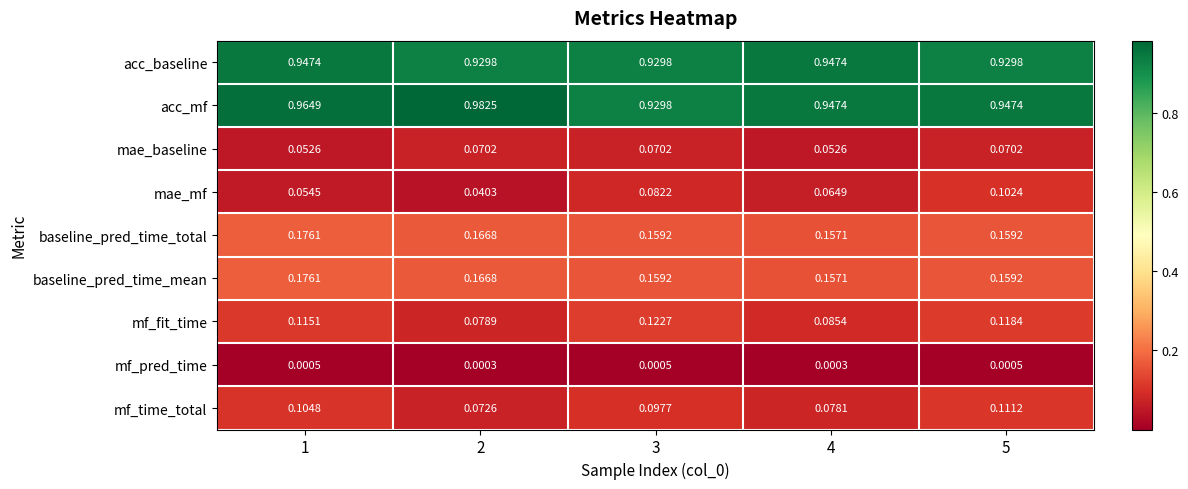

Is the value of mae_mf at 1 greater than the value of baseline_pred_time_total at 1?

No